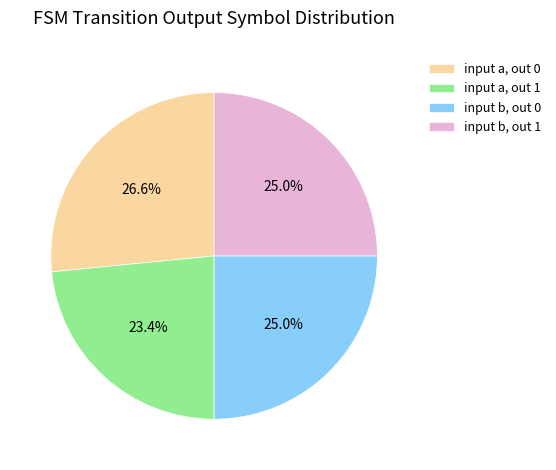

What is the ratio of the value at input a, out 1 to the value at input a, out 0?

0.9